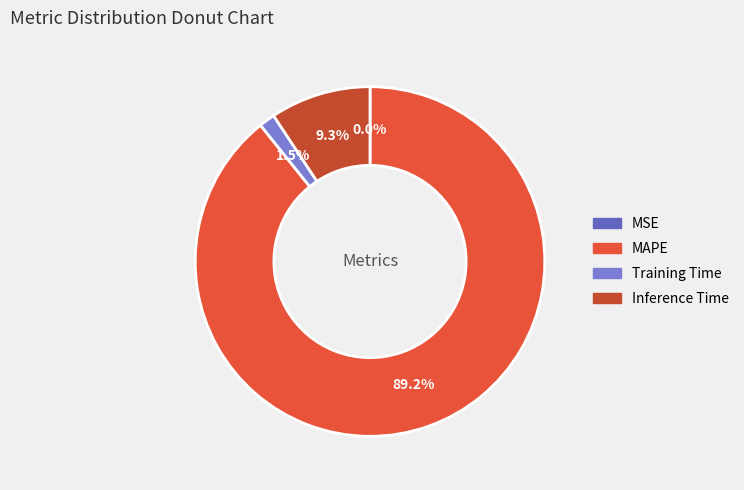

Is there a majority slice in this chart?

Yes